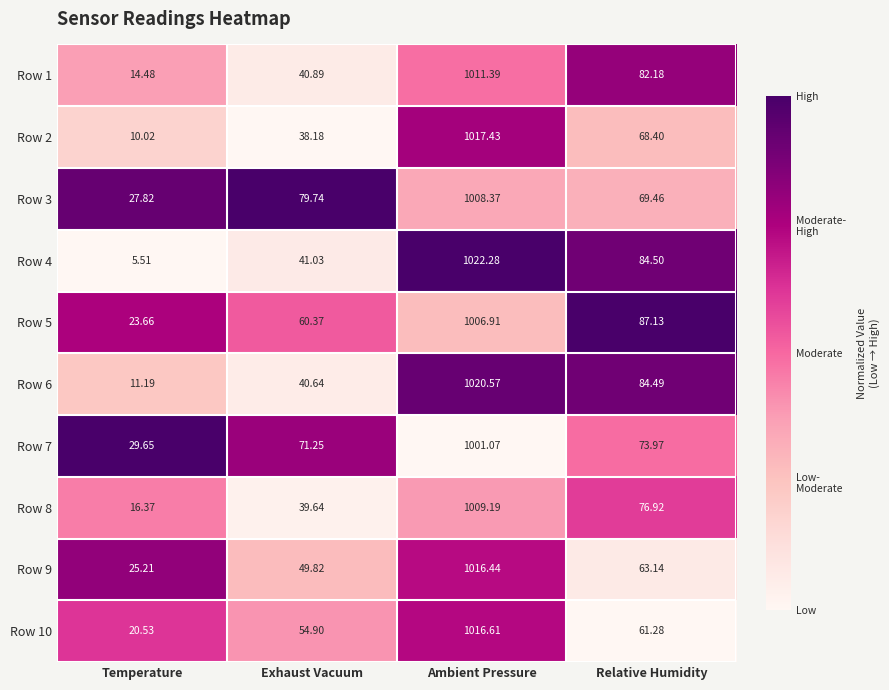

Which category has the lowest value across all series?

Temperature